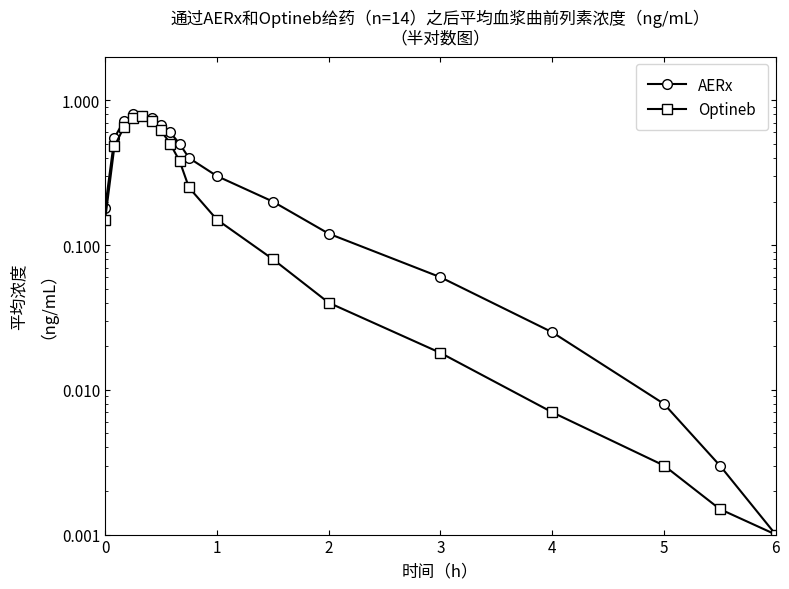

Which series has the largest total across all categories?

AERx